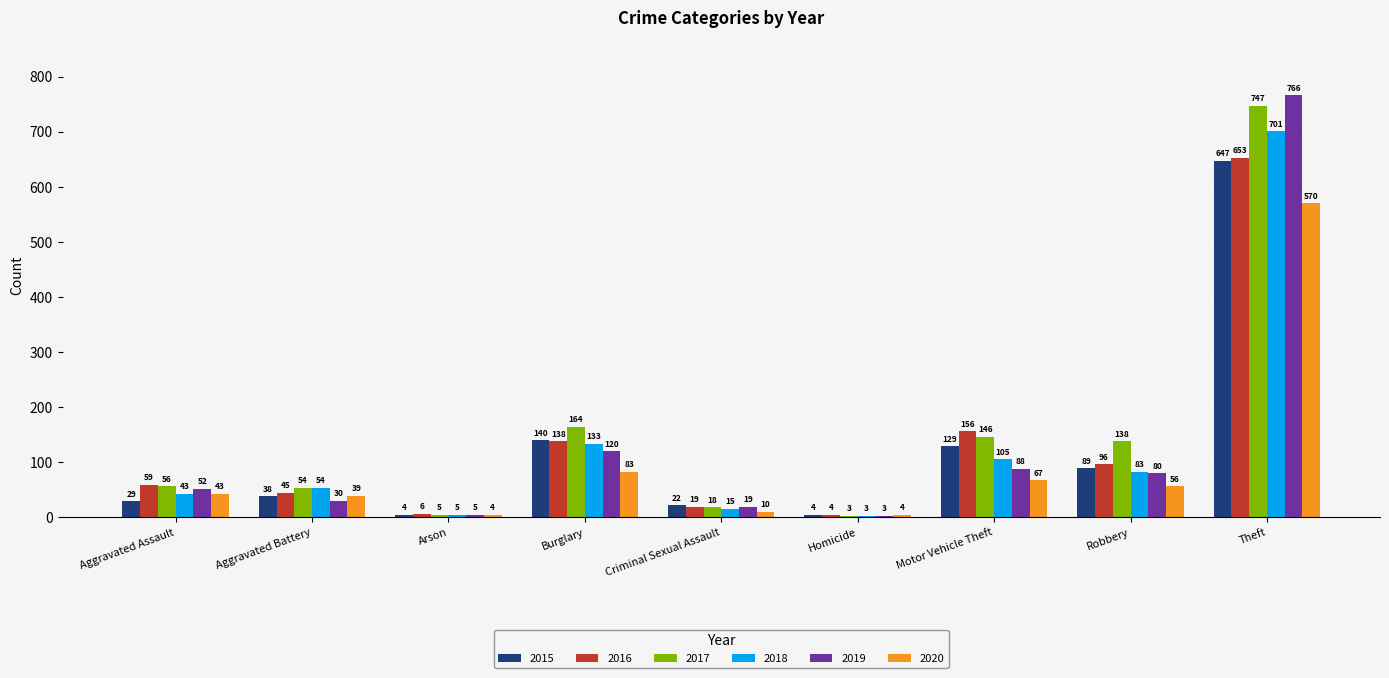

What is the spread (max minus min) of values at Theft?

196